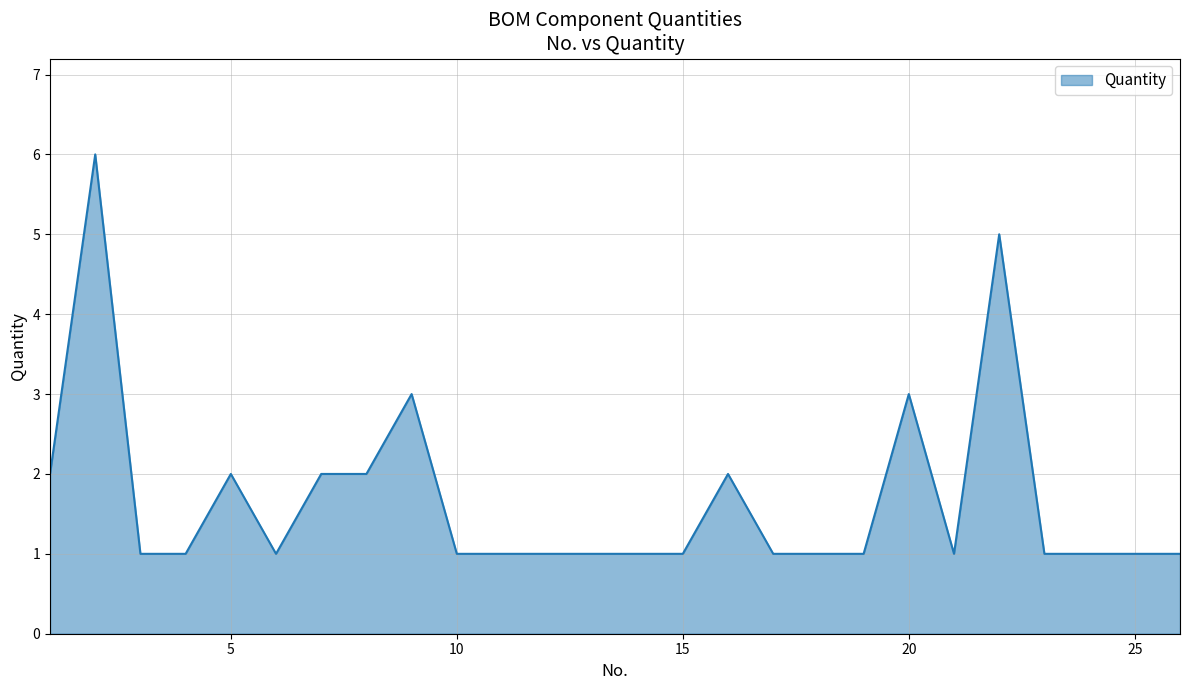

What is the difference between the maximum and minimum values?

5